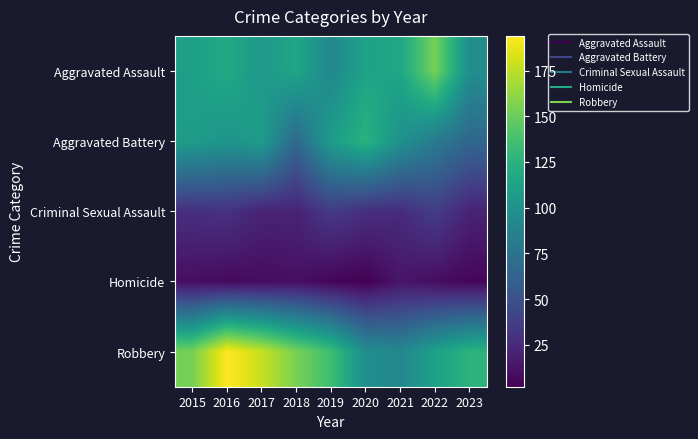

Reading left to right, transcribe all the data shown in this chart.

Aggravated Assault: 2015=110	2016=118	2017=105	2018=115	2019=92	2020=113	2021=115	2022=154	2023=97
Aggravated Battery: 2015=108	2016=102	2017=108	2018=67	2019=108	2020=125	2021=100	2022=81	2023=66
Criminal Sexual Assault: 2015=28	2016=30	2017=21	2018=21	2019=35	2020=28	2021=26	2022=37	2023=21
Homicide: 2015=9	2016=7	2017=8	2018=10	2019=5	2020=2	2021=13	2022=9	2023=5
Robbery: 2015=154	2016=194	2017=178	2018=155	2019=135	2020=97	2021=91	2022=111	2023=126